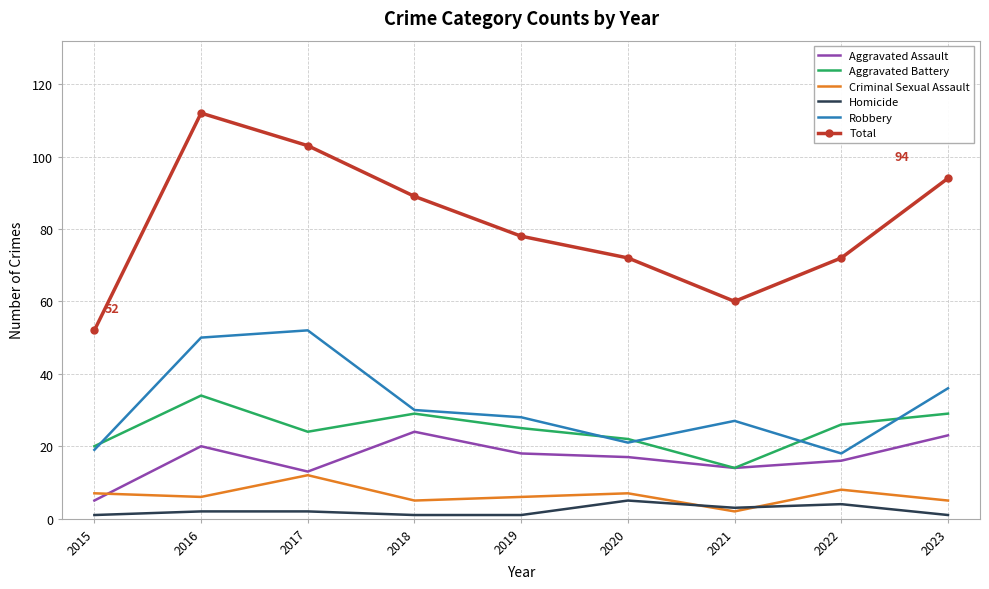

What are all the series names shown in the legend?

Aggravated Assault, Aggravated Battery, Criminal Sexual Assault, Homicide, Robbery, Total